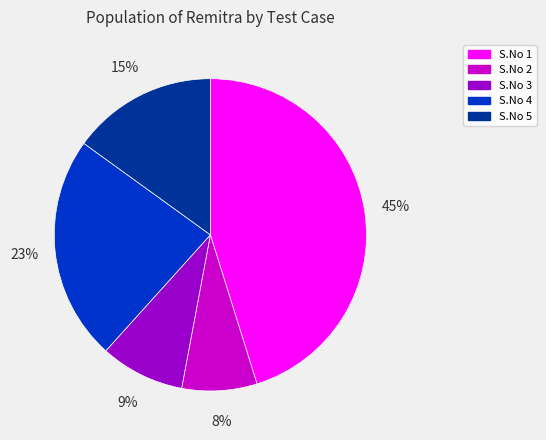

Which has a higher value, S.No 1 or S.No 2?

S.No 1